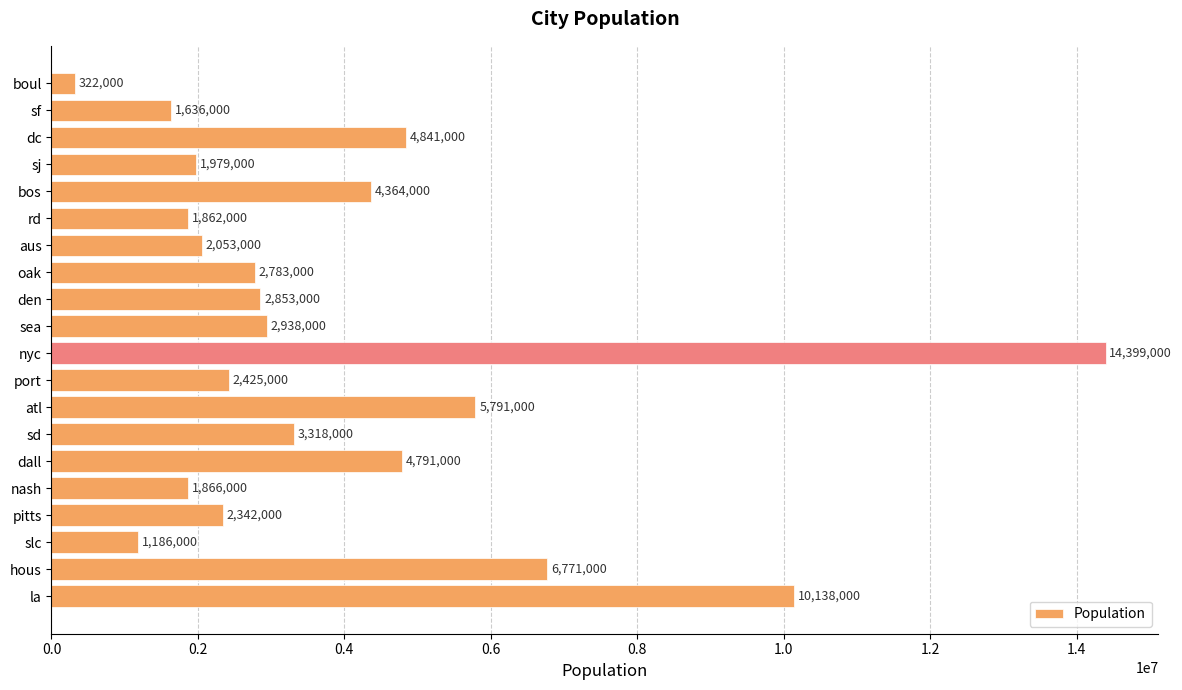

List the labels in order of value, largest first.

nyc, la, hous, atl, dc, dall, bos, sd, sea, den, oak, port, pitts, aus, sj, nash, rd, sf, slc, boul